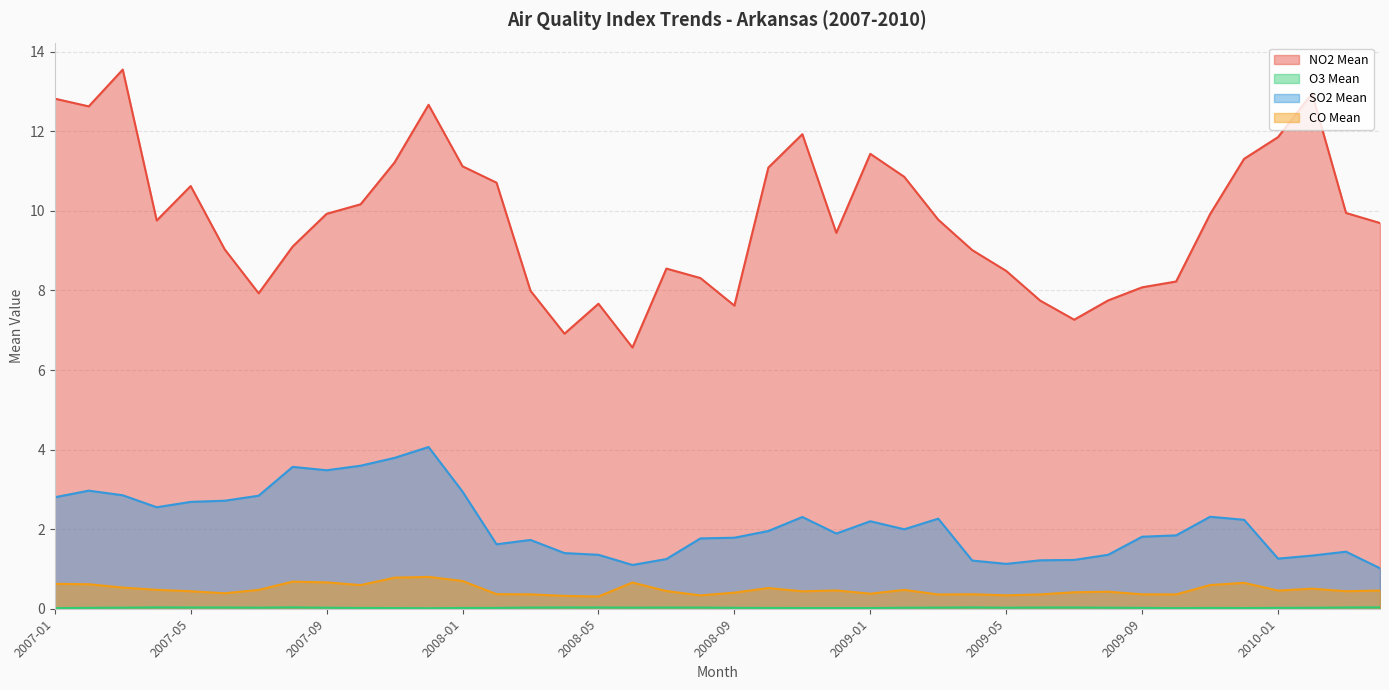

Is the value of CO Mean at 2009-04 greater than the value of NO2 Mean at 2010-01?

No